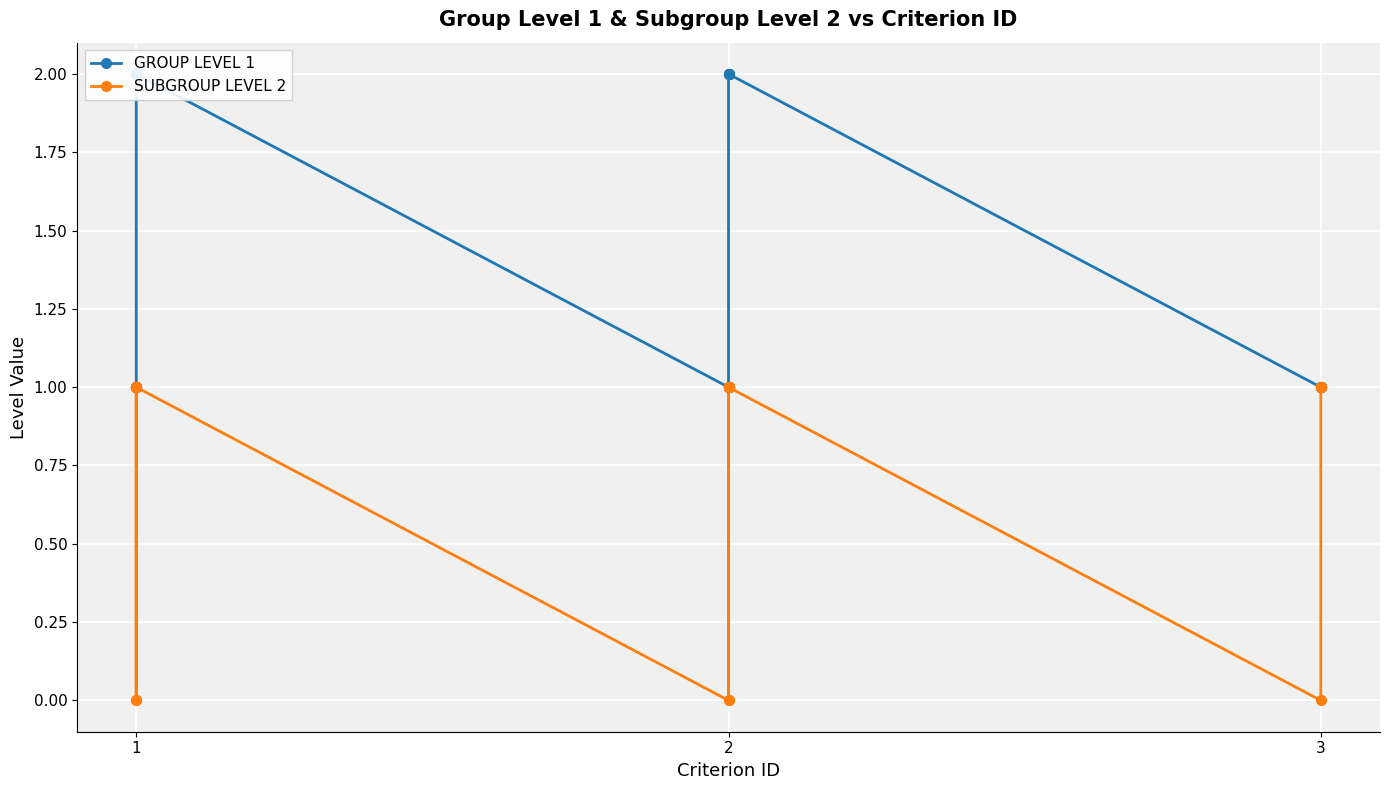

True or false: GROUP LEVEL 1 has more than 2 points higher than both neighbors.

False